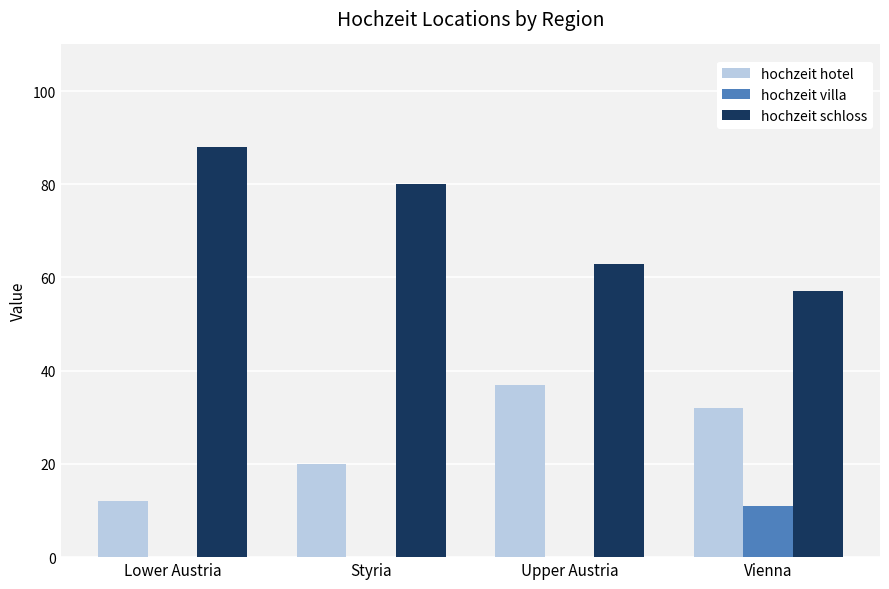

True or false: hochzeit schloss has a value of 80 at Styria.

True